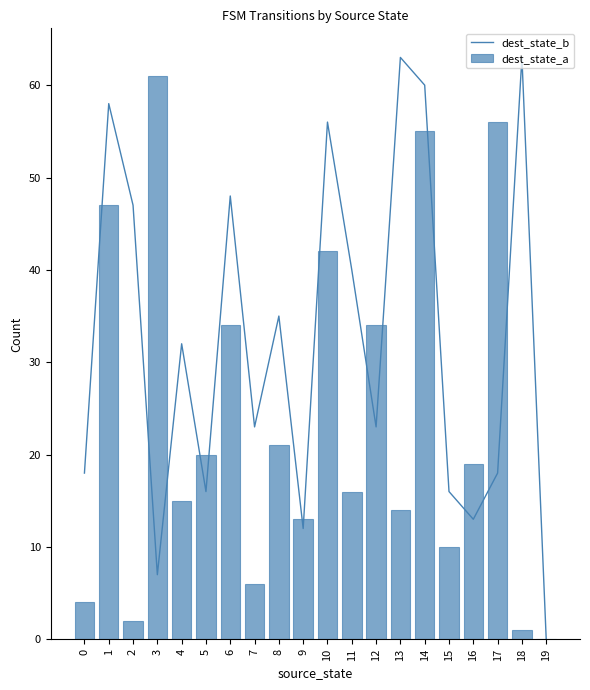

What is the approximate value of dest_state_a at 0?

4